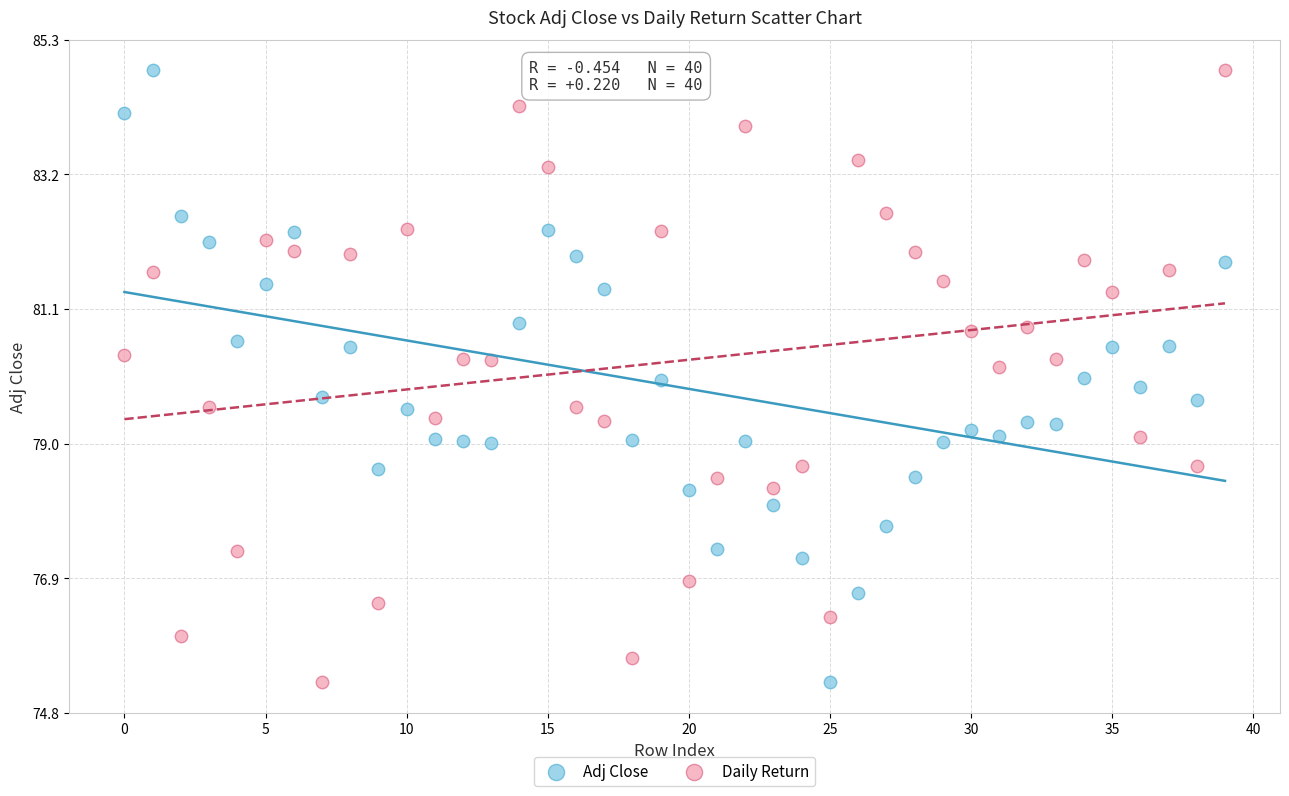

Across all data points, what is the range of Y values (max minus min)?

9.5